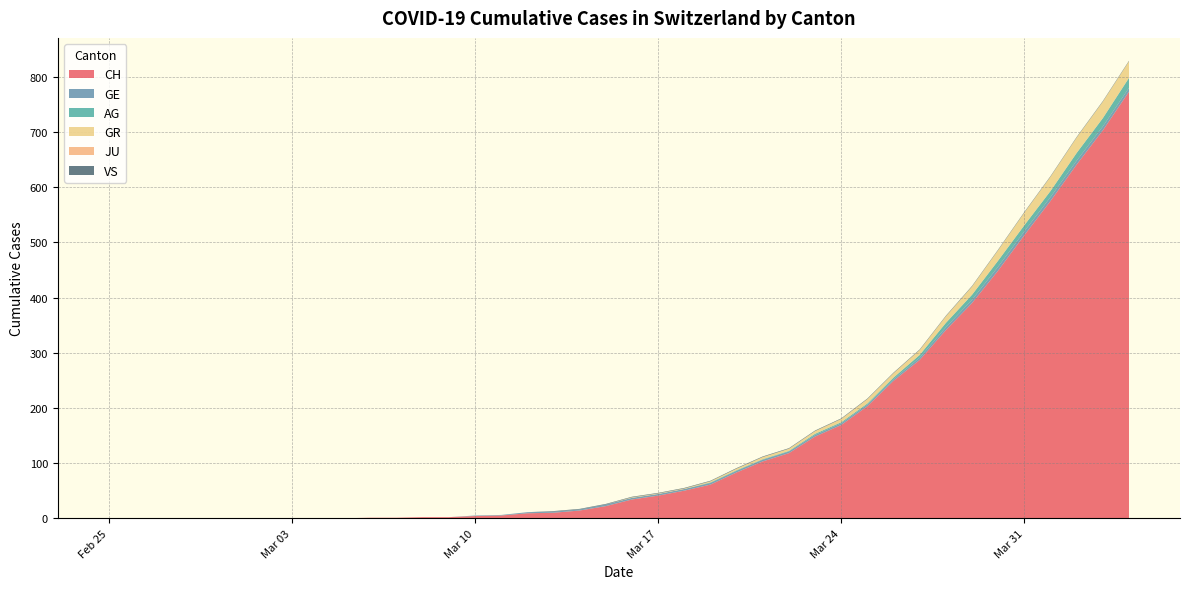

Reading left to right, transcribe all the data shown in this chart.

CH: 0	0	0	0	0	0	0	0	0	0	1	1	2	2	4	5	9	10	14	22	34	41	50	61	83	103	118	148	169	203	249	287	341	390	449	513	575	641	703	773
GE: 0	0	0	0	0	0	0	0	0	0	0	0	0	0	1	1	2	2	2	3	3	3	3	3	3	3	3	3	3	3	3	4	5	6	7	7	7	7	7	7
AG: 0	0	0	0	0	0	0	0	0	0	0	0	0	0	0	0	0	0	0	0	0	0	0	1	1	1	1	2	2	2	3	5	8	9	11	11	11	14	15	18
GR: 0	0	0	0	0	0	0	0	0	0	0	0	0	0	0	0	0	0	0	0	1	1	1	2	3	4	4	5	6	8	8	9	12	15	19	23	26	28	30	30
JU: 0	0	0	0	0	0	0	0	0	0	0	0	0	0	0	0	0	0	0	0	0	0	0	0	0	0	0	0	0	0	0	0	0	0	0	0	0	0	0	0
VS: 0	0	0	0	0	0	0	0	0	0	0	0	0	0	0	0	0	1	1	1	1	1	1	1	1	1	1	1	1	1	1	1	1	1	1	1	1	1	1	1